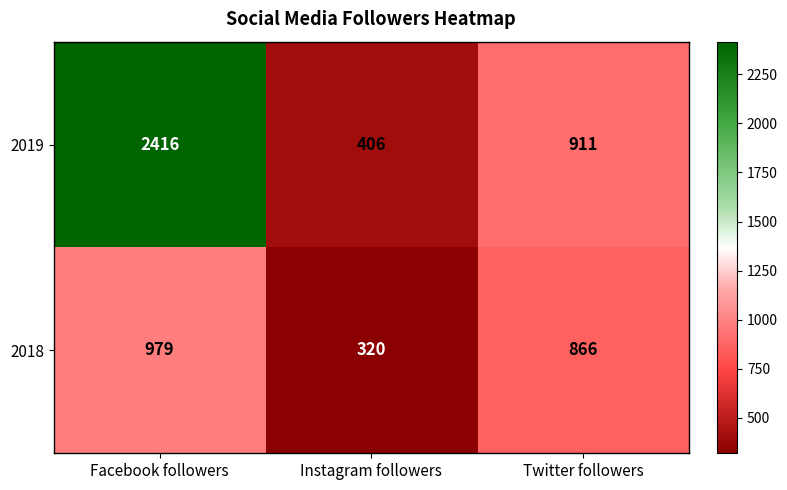

True or false: 2018 has a value of 866 at Twitter followers.

True